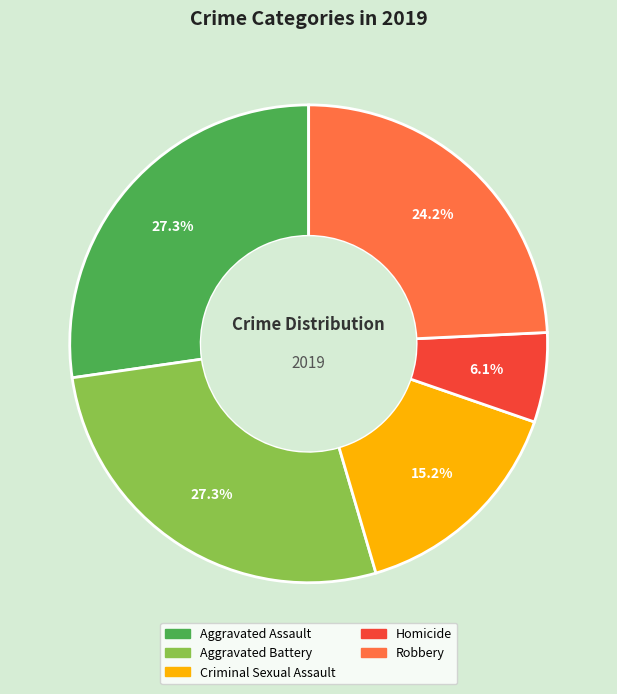

Is it true that Aggravated Battery is 19% of the pie?

False